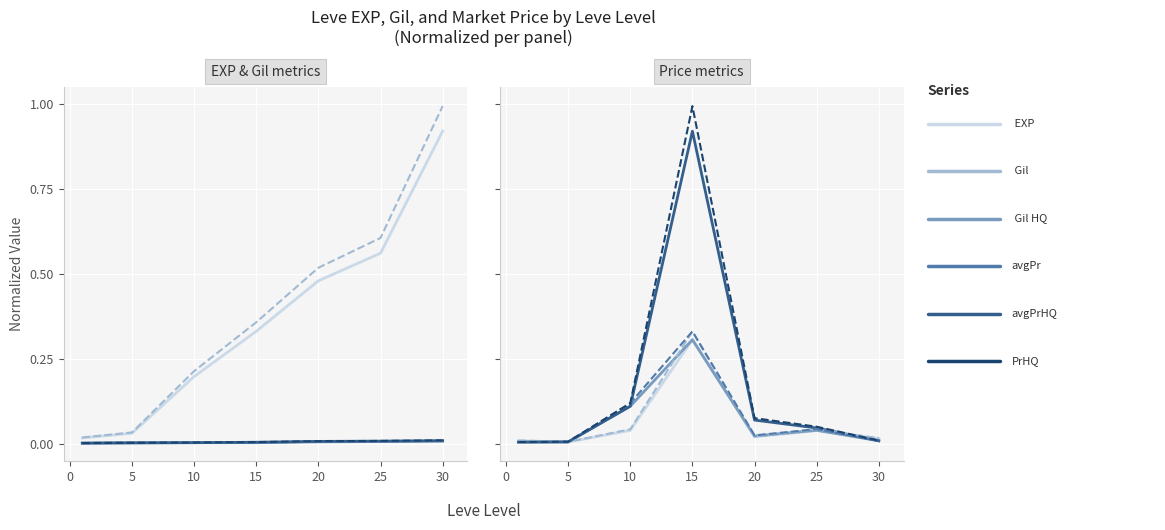

Which has a higher value, −5 or 5?

5